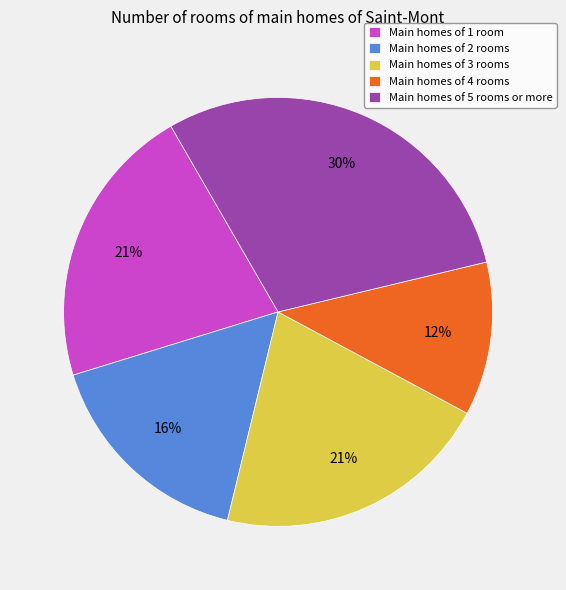

What is the smallest slice in the pie chart?

Main homes of 4 rooms